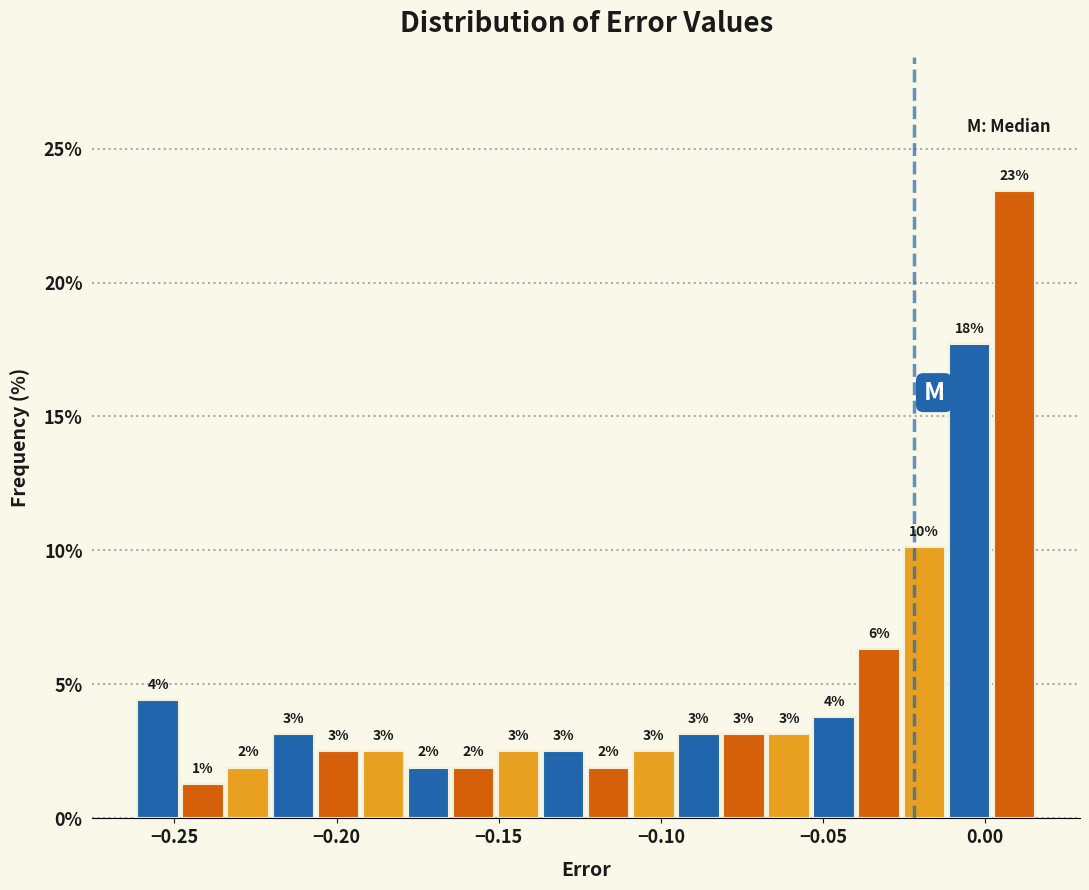

Around what value on the x-axis is the tallest bar? Give the approximate position of its centre, as read against the axis.

0.010